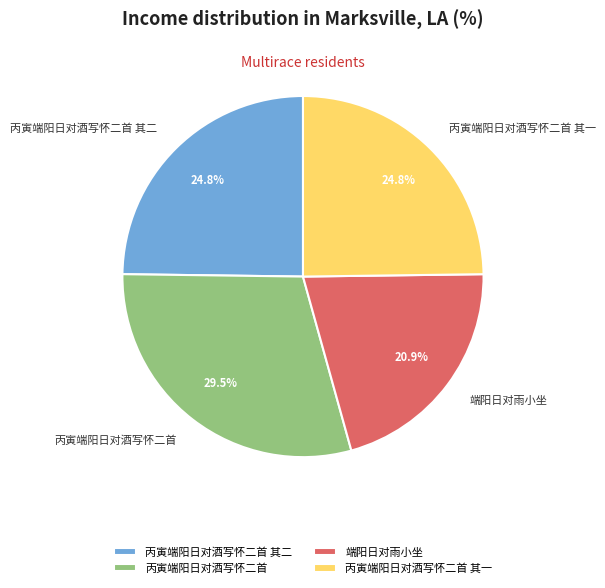

Between 丙寅端阳日对酒写怀二首 其一 and 丙寅端阳日对酒写怀二首, which is larger?

丙寅端阳日对酒写怀二首